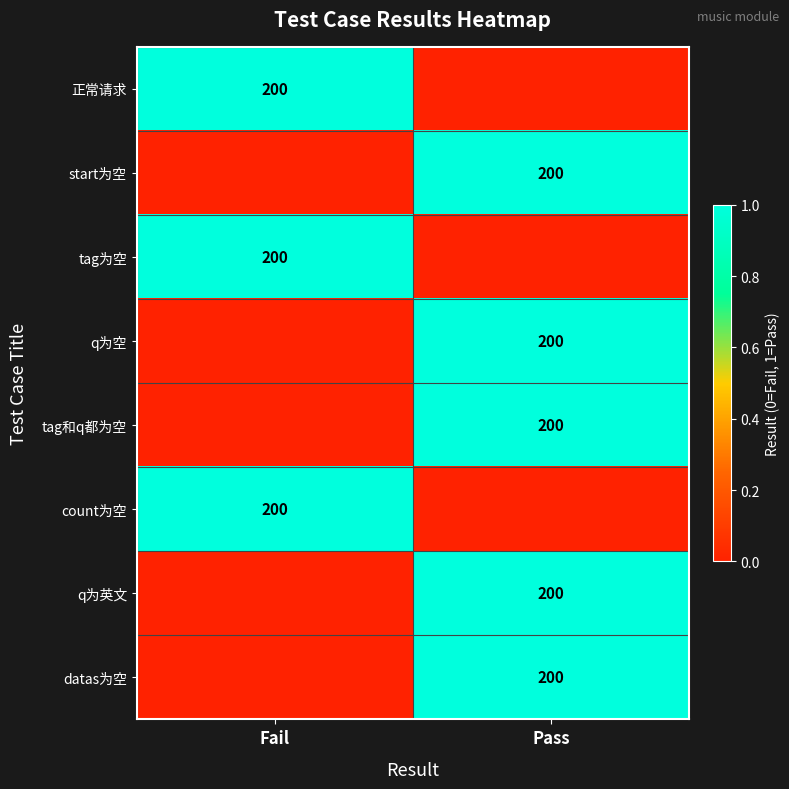

Is it true that 正常请求 equals 286 at Fail?

False